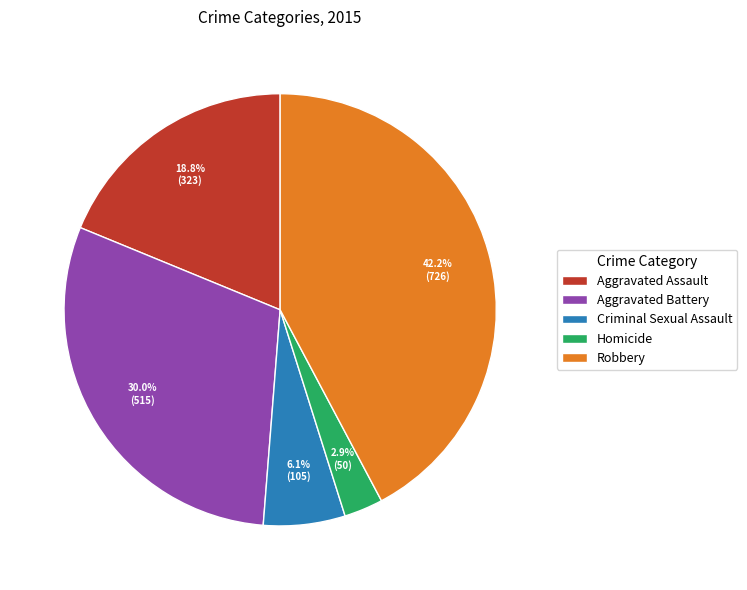

What percentage do Aggravated Battery and Robbery together represent?

72.2%